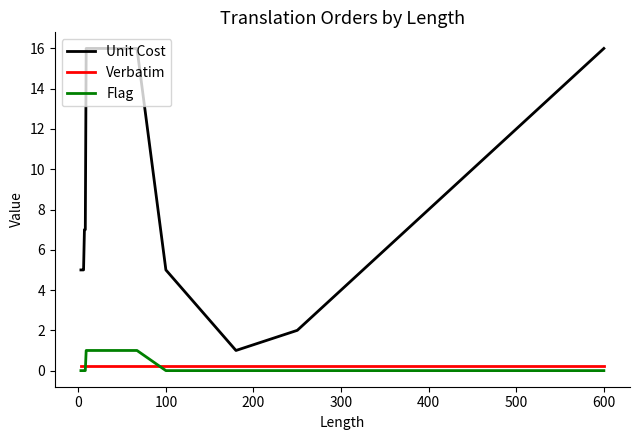

Which series has the largest range (max minus min)?

Unit Cost